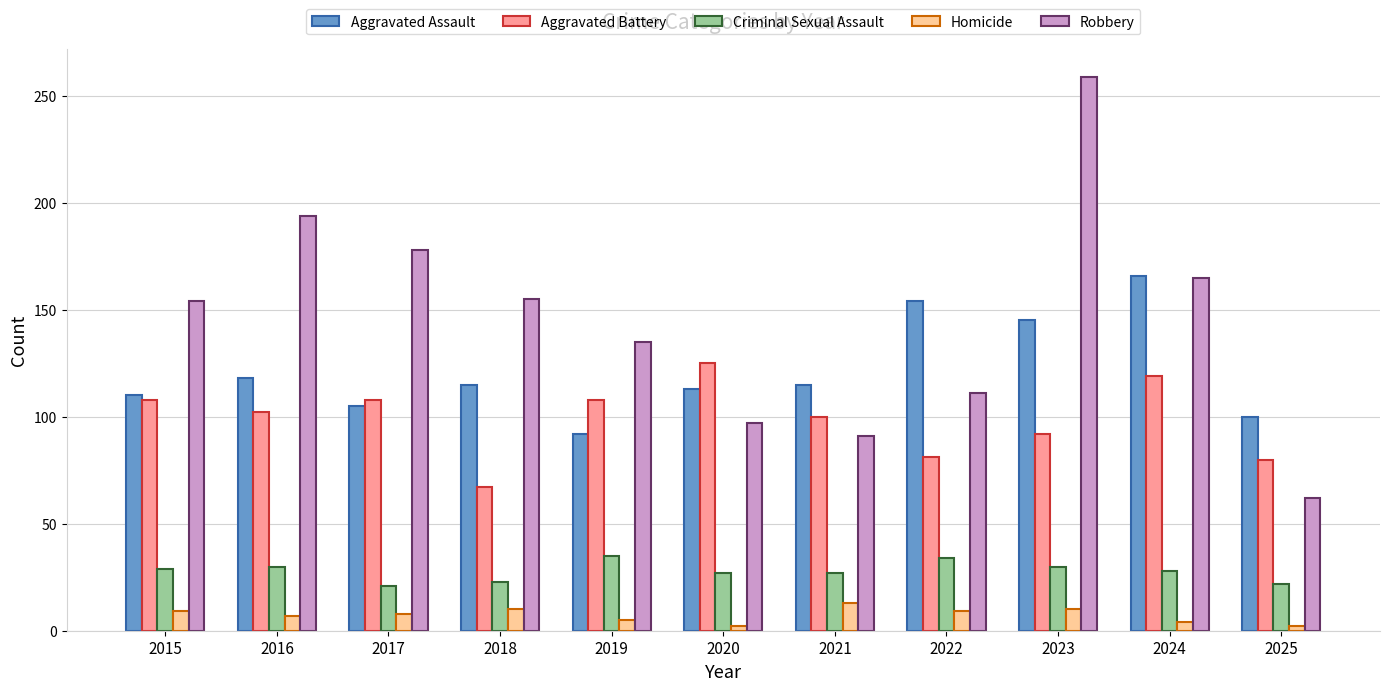

Which series has the largest range (max minus min)?

Robbery